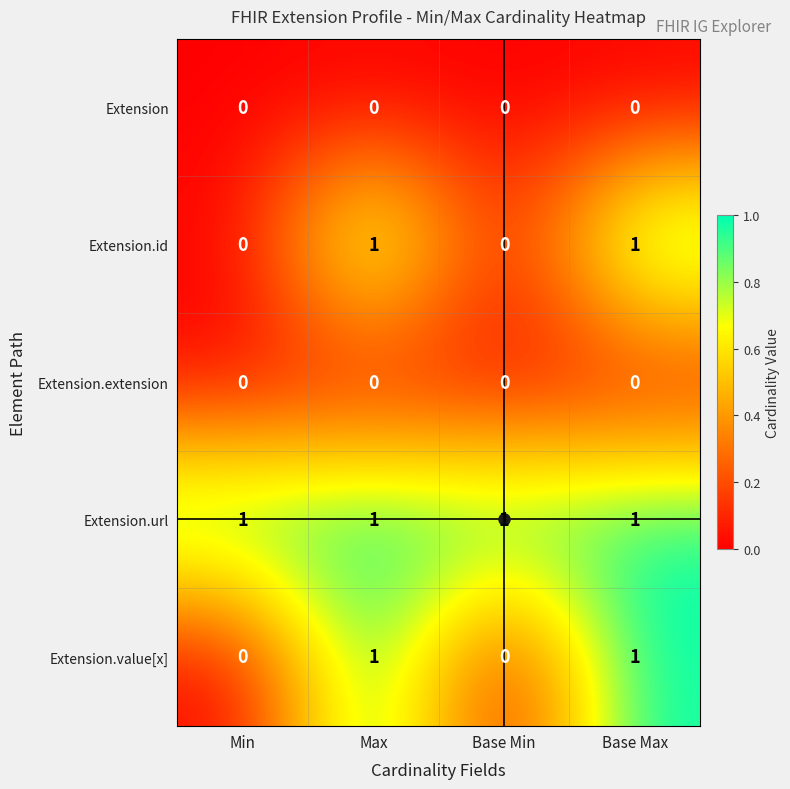

What is the total value across all series at Max?

3